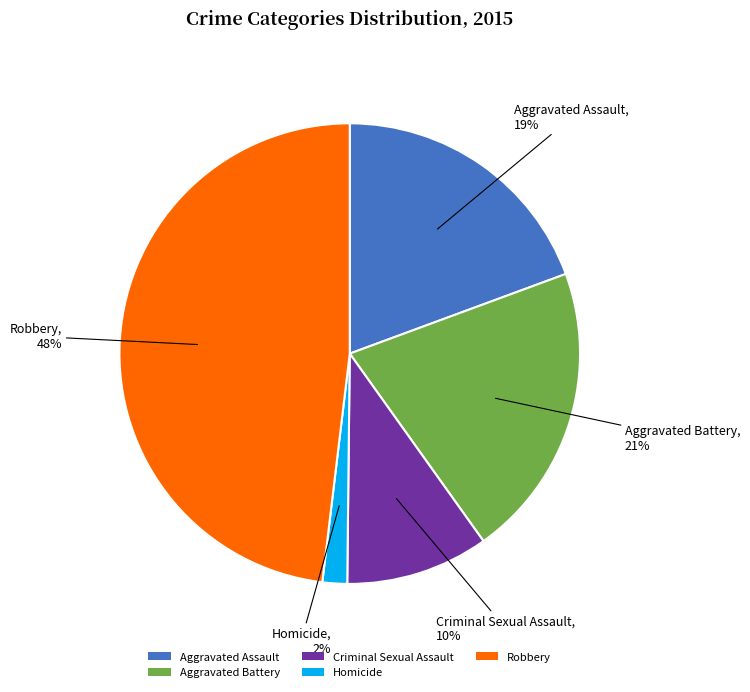

The Homicide slice represents 8% of the pie. True or false?

False